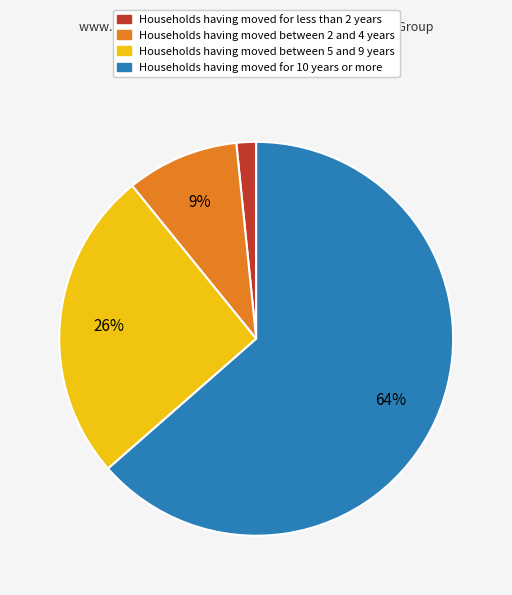

Does any single category account for the majority?

Yes